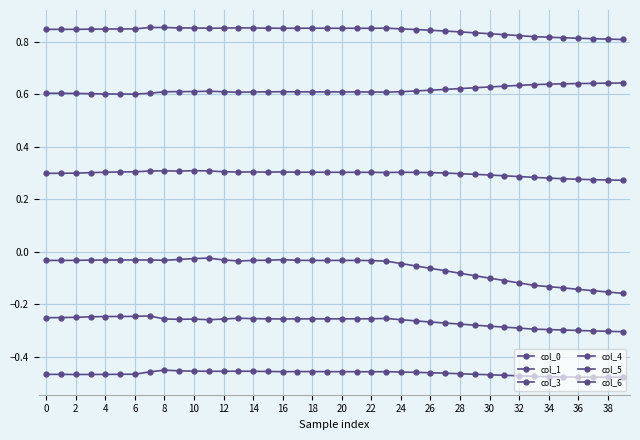

Does the chart have visible grid lines?

Yes